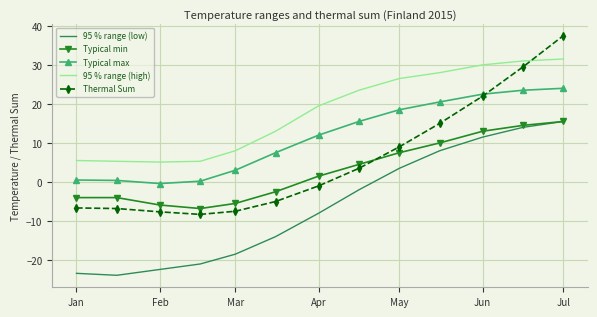

At how many categories does at least one series exceed -17?

13